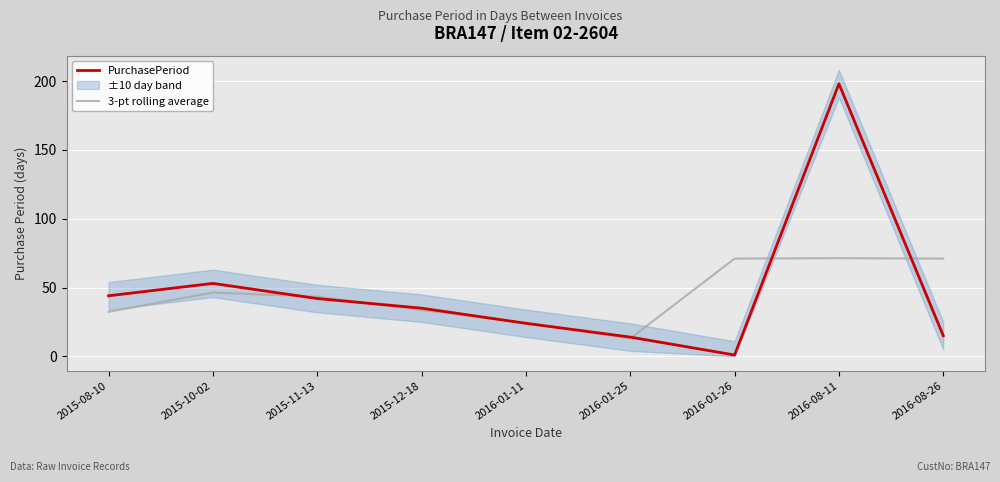

What is the total value across all series at 2015-11-13?

85.3